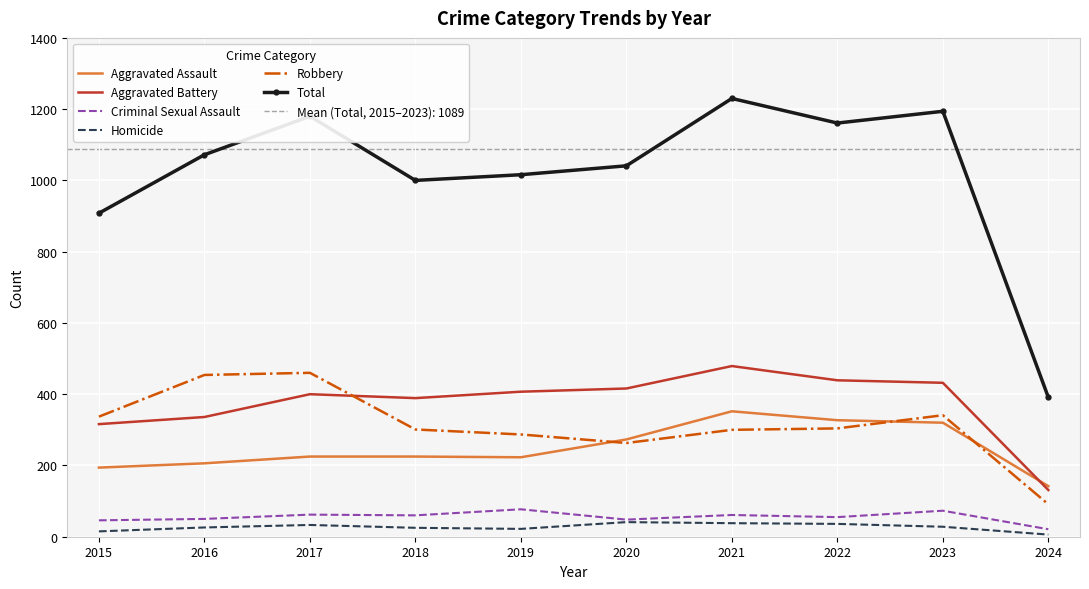

At which label does Robbery reach its minimum?

2024